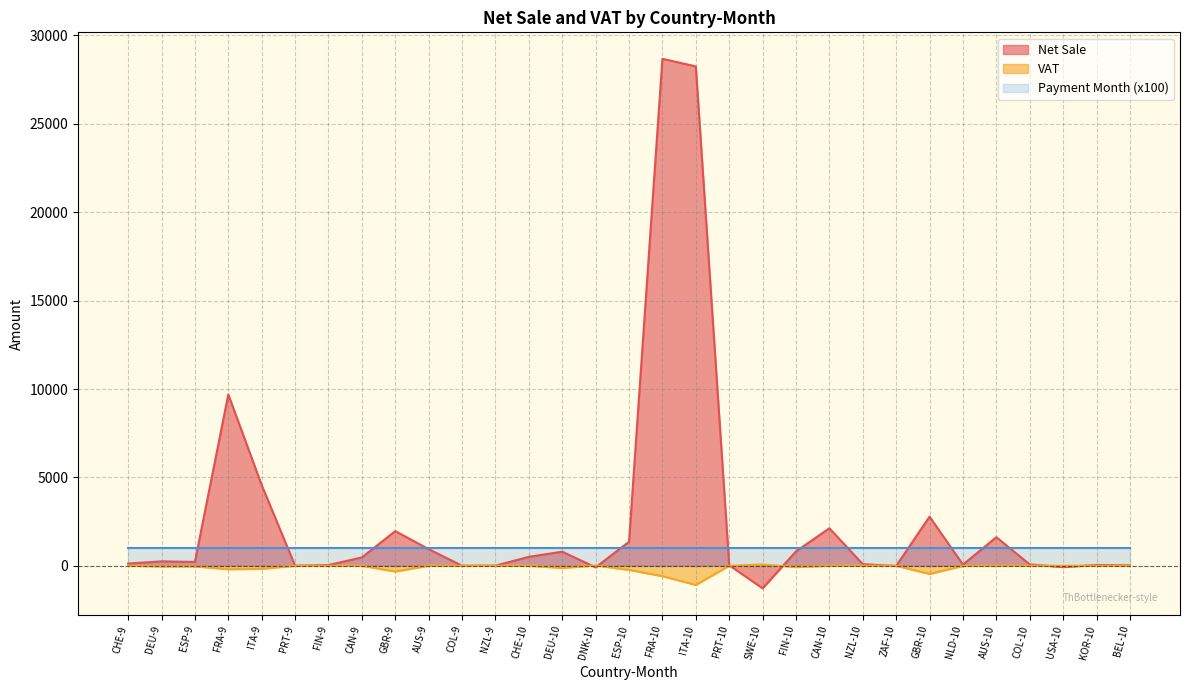

True or false: Net Sale by Year-Month and VAT cross at least once.

True